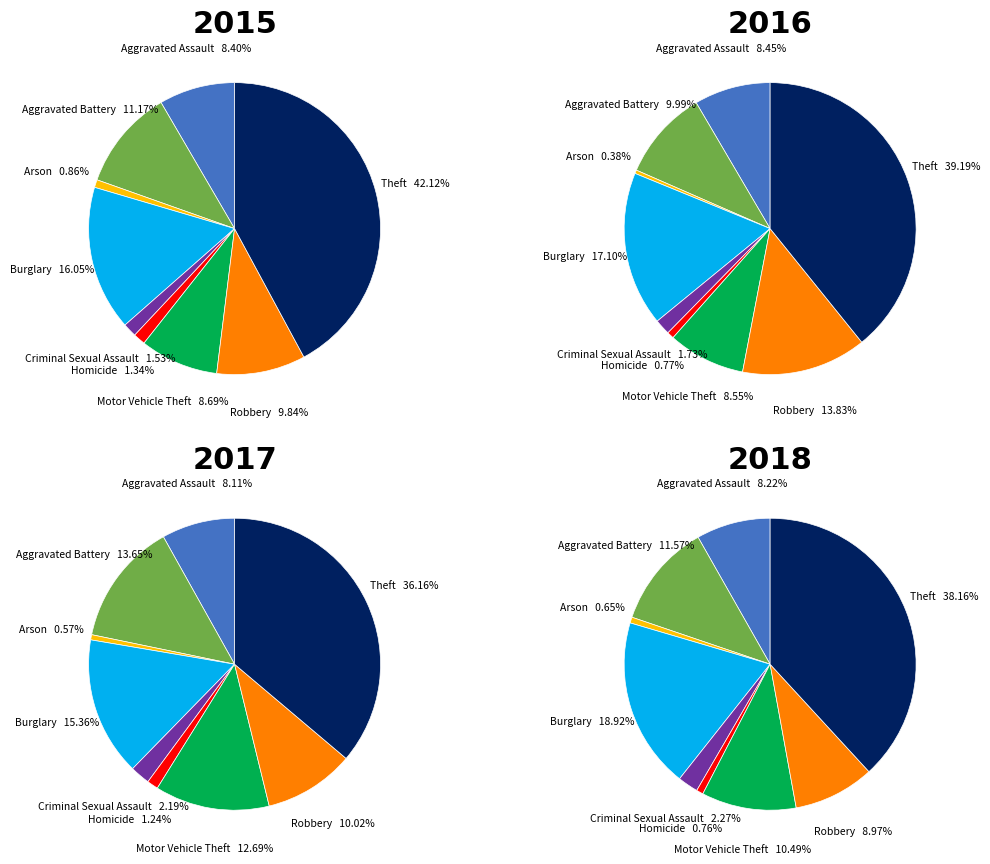

To the nearest percent, what percentage of the pie is Homicide?

1%